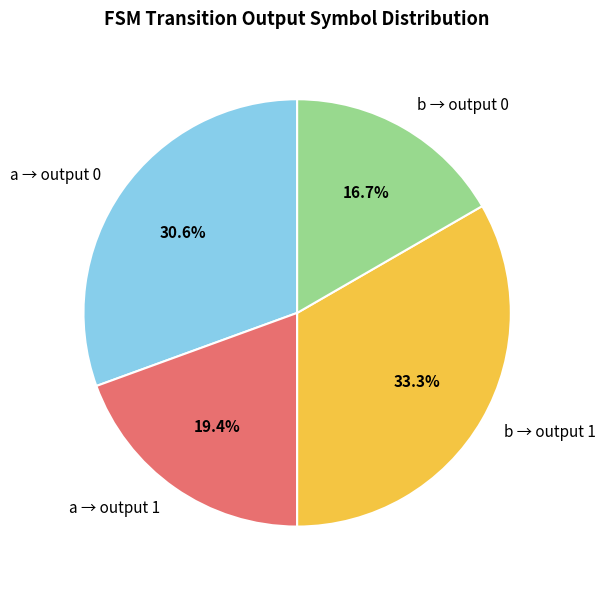

Does any single category account for the majority?

No